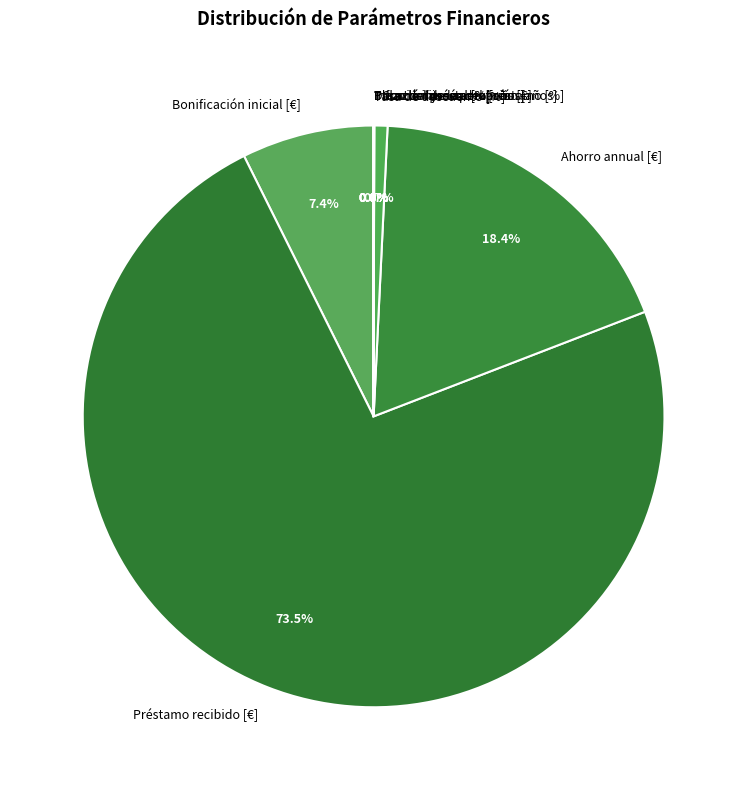

How much of the chart is everything except Costos fijos operativos [€]?

99.3%